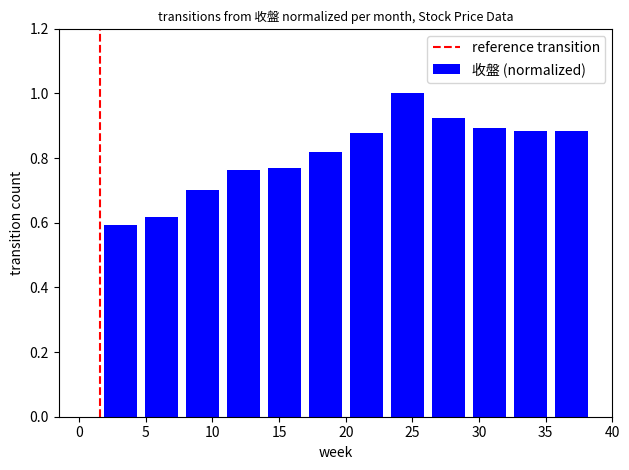

What is the greatest value displayed?

1.0